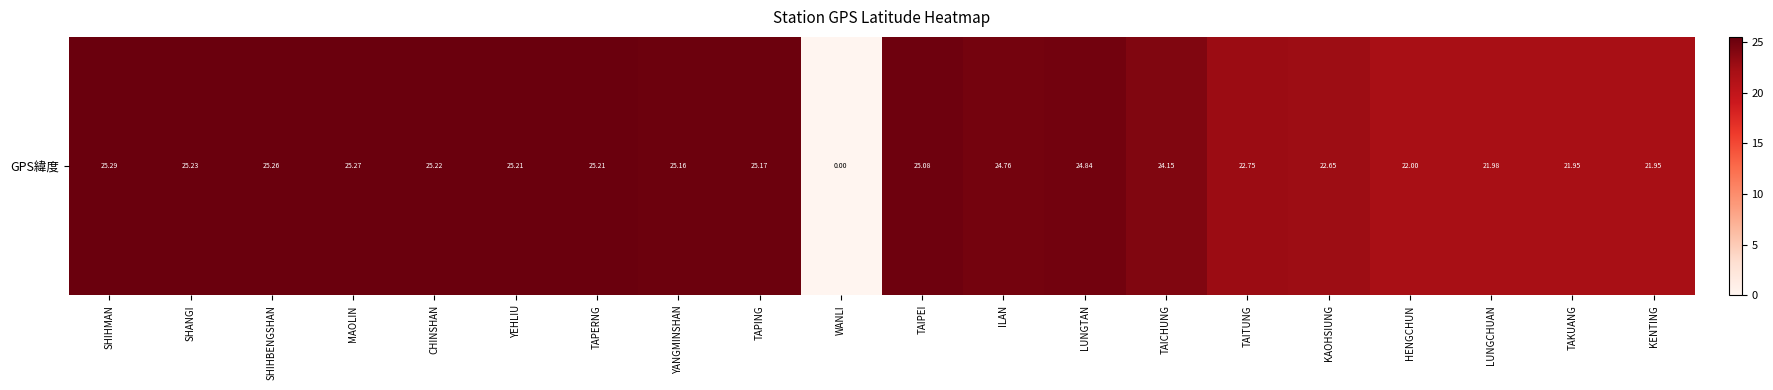

What is the greatest value displayed?

25.3